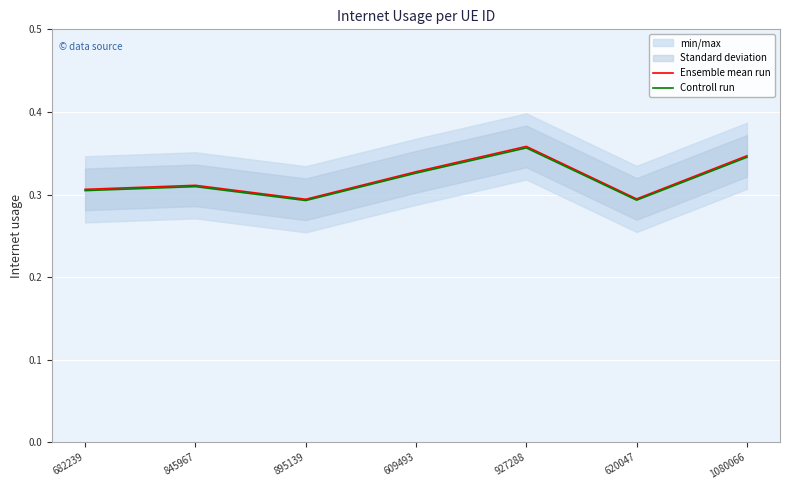

What is the label of the 3rd point from the right?

927288